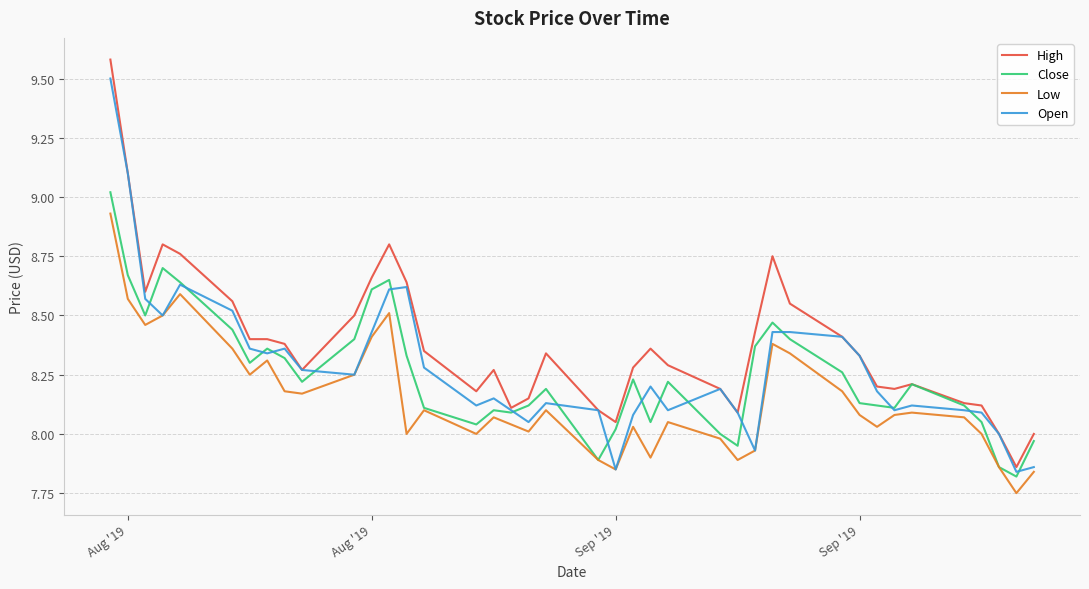

In Close, how many points are lower than both neighbors (excluding endpoints)?

10